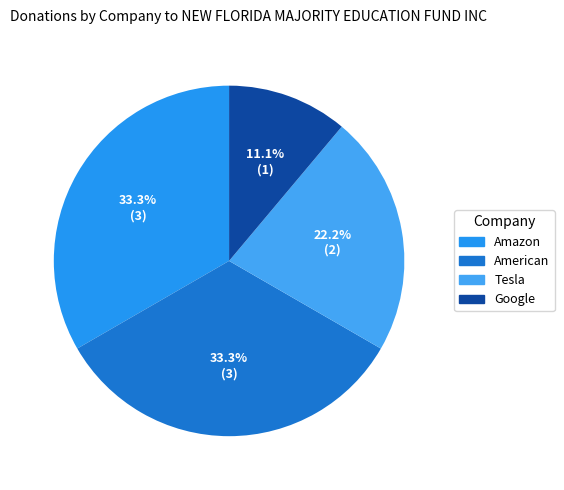

Which category has the smallest portion of the pie?

Google